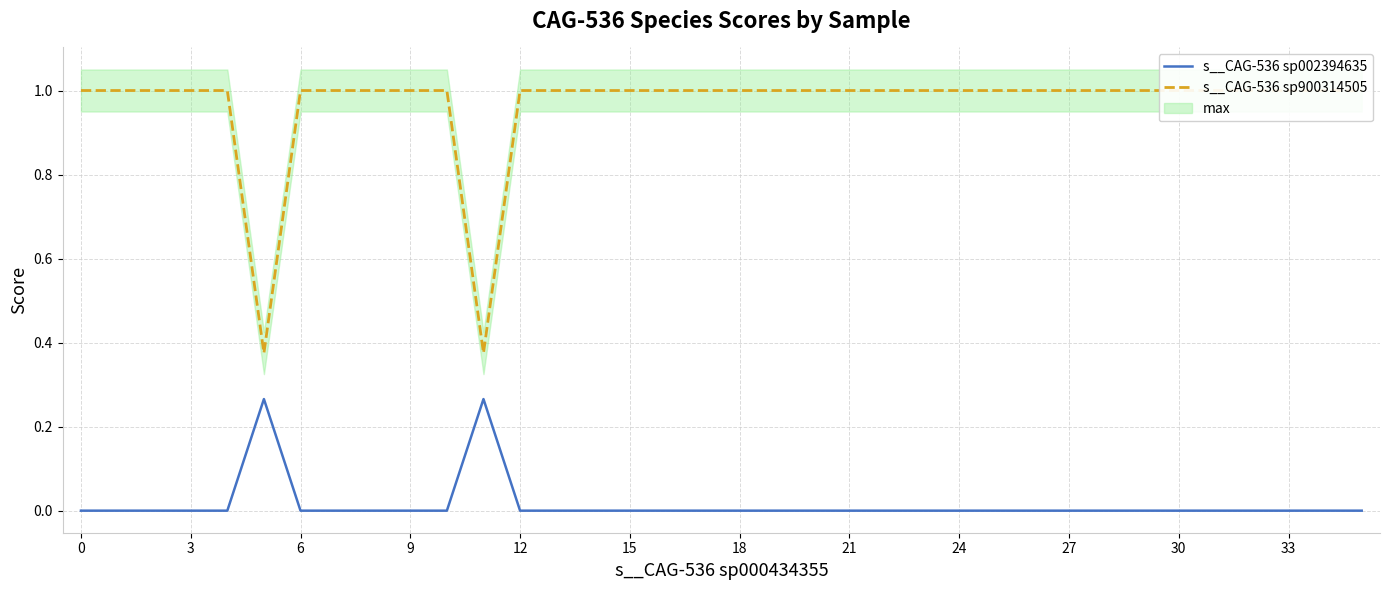

True or false: s__CAG-536 sp002394635 has a value of 0.0 at 33.

True